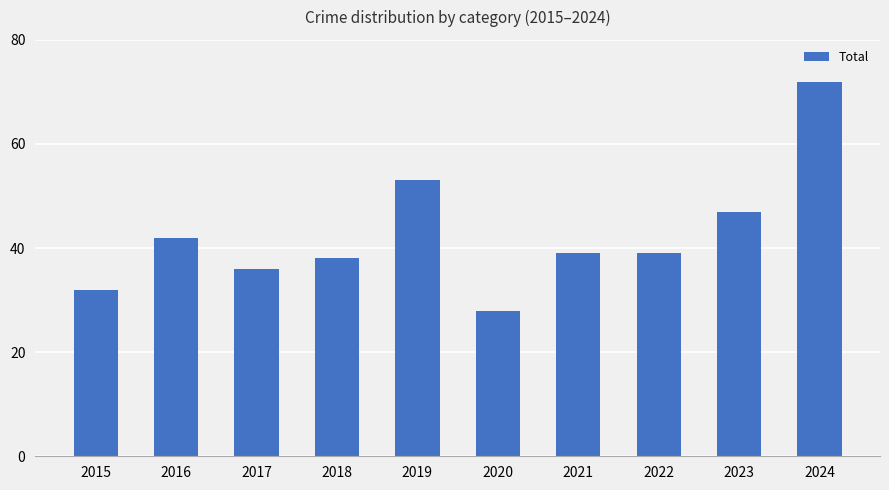

Which has a higher value, 2023 or 2022?

2023